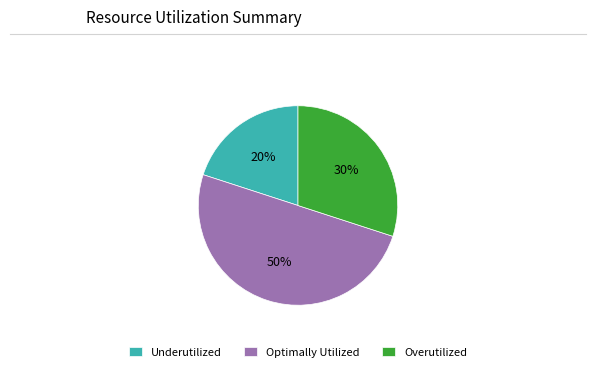

Is it true that Overutilized is 36% of the pie?

False